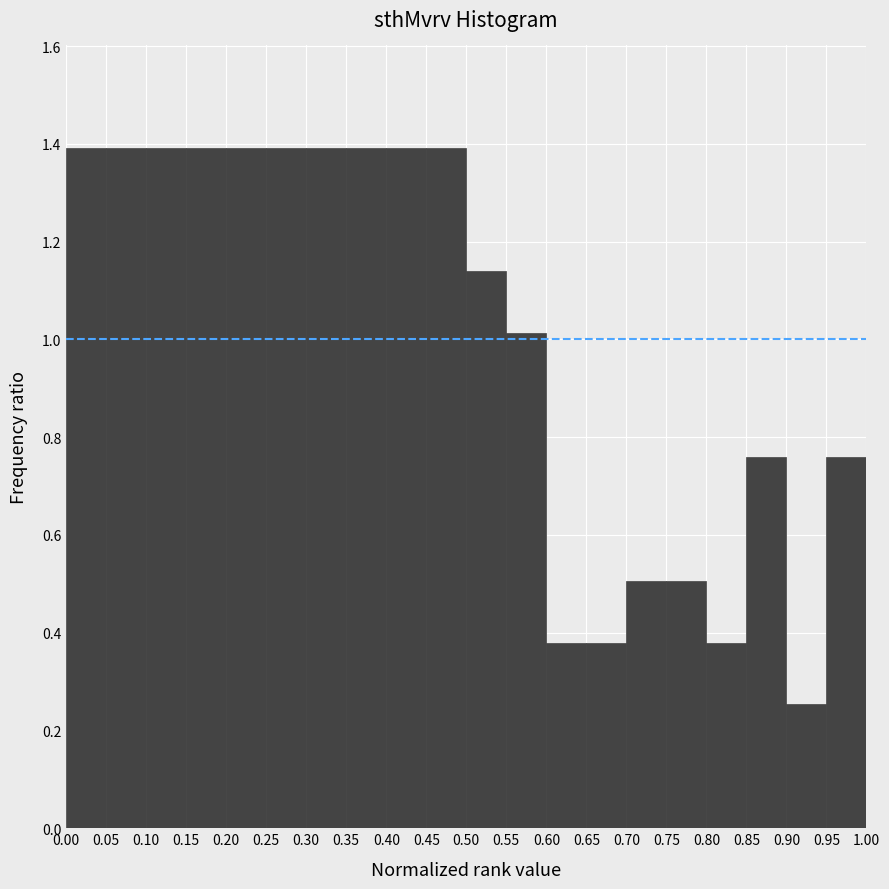

Reading left to right, list every bar in this chart as the range it spans on the x-axis followed by its height. The values are not printed on the chart, so give them approximately, as read against the axis.

0.00 to 0.05: 1.40
0.05 to 0.10: 1.40
0.10 to 0.15: 1.40
0.15 to 0.20: 1.40
0.20 to 0.25: 1.40
0.25 to 0.30: 1.40
0.30 to 0.35: 1.40
0.35 to 0.40: 1.40
0.40 to 0.45: 1.40
0.45 to 0.50: 1.40
0.50 to 0.55: 1.14
0.55 to 0.60: 1.02
0.60 to 0.65: 0.38
0.65 to 0.70: 0.38
0.70 to 0.75: 0.50
0.75 to 0.80: 0.50
0.80 to 0.85: 0.38
0.85 to 0.90: 0.76
0.90 to 0.95: 0.26
0.95 to 1.00: 0.76